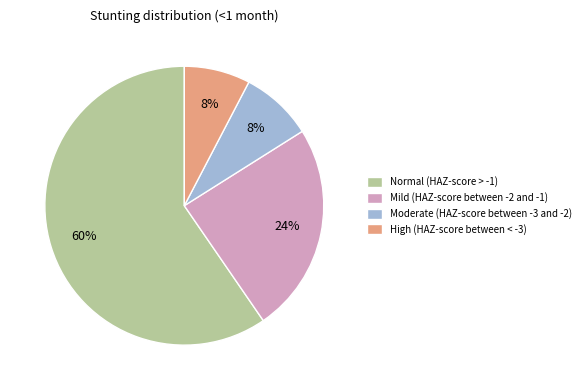

Which category accounts for the majority?

Normal (HAZ-score > -1)